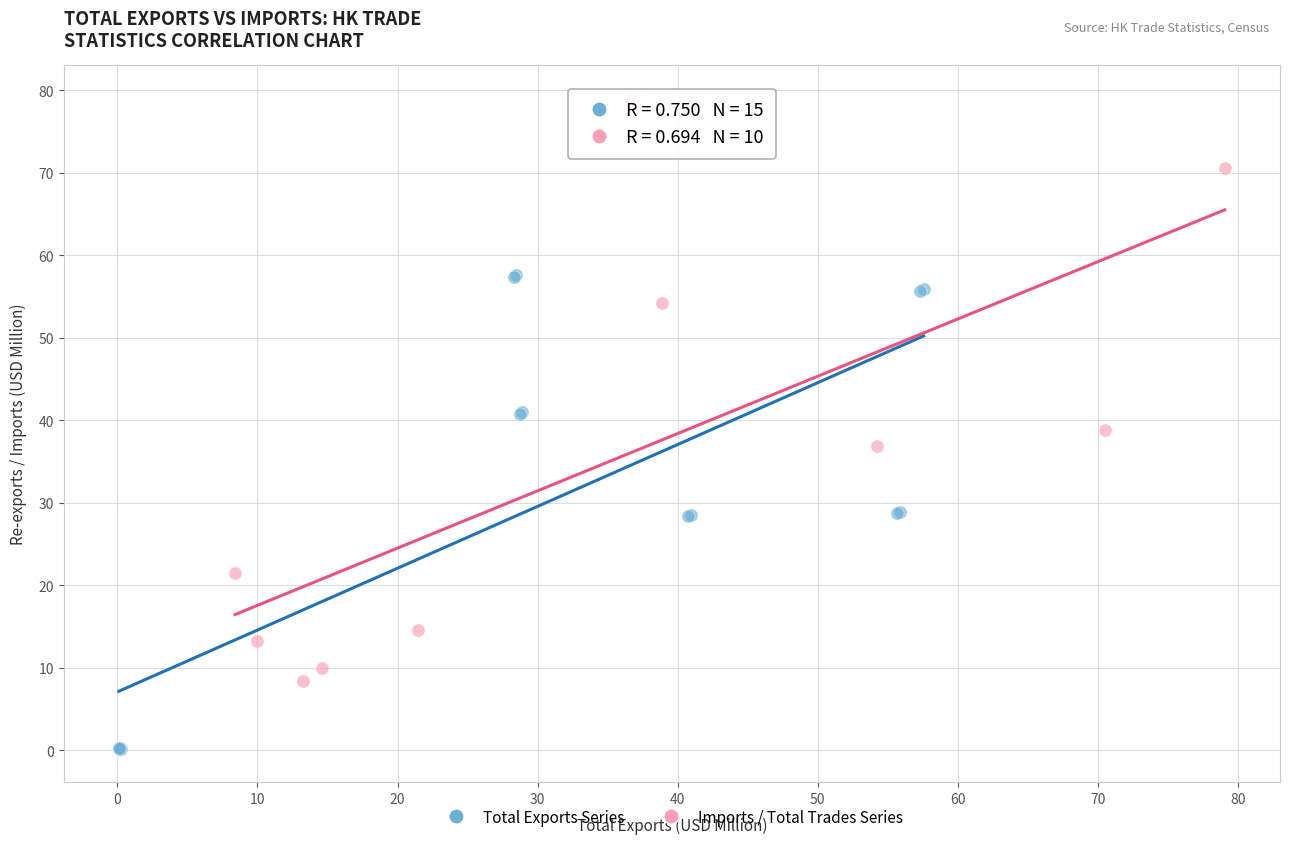

Which series has the largest Y range (max minus min)?

Imports / Total Trades Series